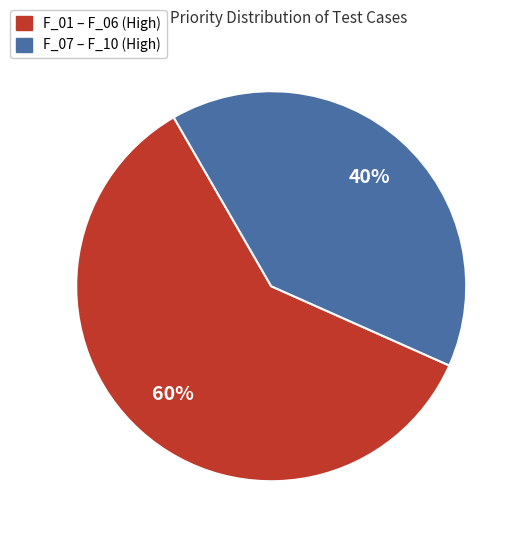

To the nearest percent, what is the difference between the F_07 – F_10 (High) and F_01 – F_06 (High) slice percentages?

20%